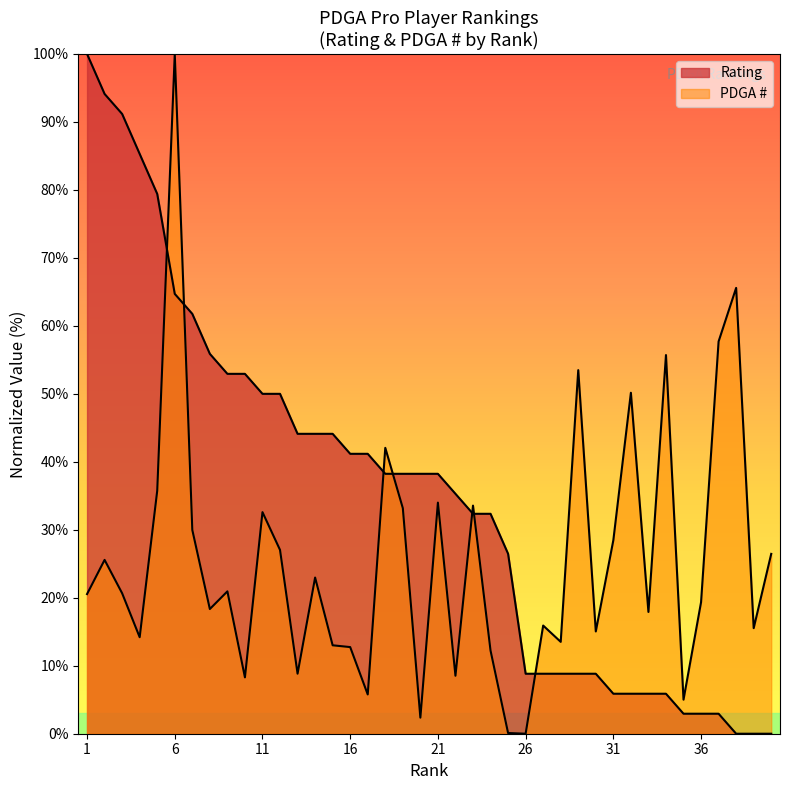

Reading right to left, what are all the values shown in this chart?

Rating: 40=0.0	39=0.0	38=0.0	37=2.9	36=2.9	35=2.9	34=5.9	33=5.9	32=5.9	31=5.9	30=8.8	29=8.8	28=8.8	27=8.8	26=8.8	25=26.5	24=32.4	23=32.4	22=35.3	21=38.2	20=38.2	19=38.2	18=38.2	17=41.2	16=41.2	15=44.1	14=44.1	13=44.1	12=50.0	11=50.0	10=52.9	9=52.9	8=55.9	7=61.8	6=64.7	5=79.4	4=85.3	3=91.2	2=94.1	1=100.0
PDGA #: 40=26.5	39=15.5	38=65.6	37=57.7	36=19.3	35=5.0	34=55.7	33=17.9	32=50.2	31=28.5	30=15.0	29=53.5	28=13.5	27=15.9	26=0.0	25=0.1	24=12.2	23=33.6	22=8.5	21=34.0	20=2.4	19=33.2	18=42.1	17=5.8	16=12.7	15=13.0	14=23.0	13=8.8	12=27.0	11=32.6	10=8.3	9=20.9	8=18.3	7=30.0	6=100.0	5=35.7	4=14.2	3=20.7	2=25.6	1=20.5